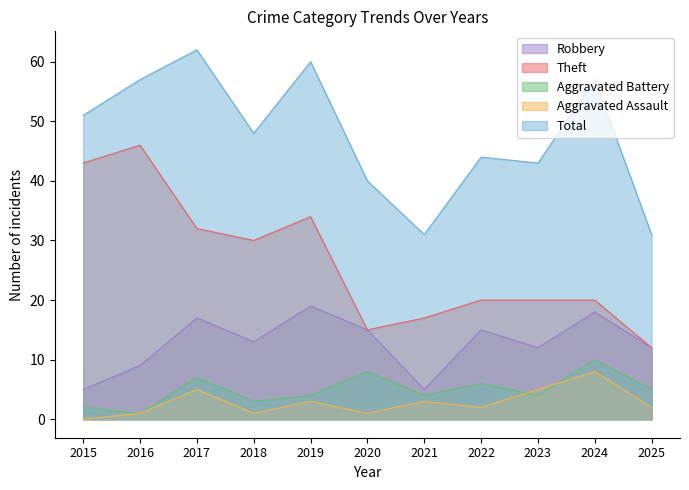

Between 2017 and 2019, which series saw the biggest shift?

Aggravated Battery